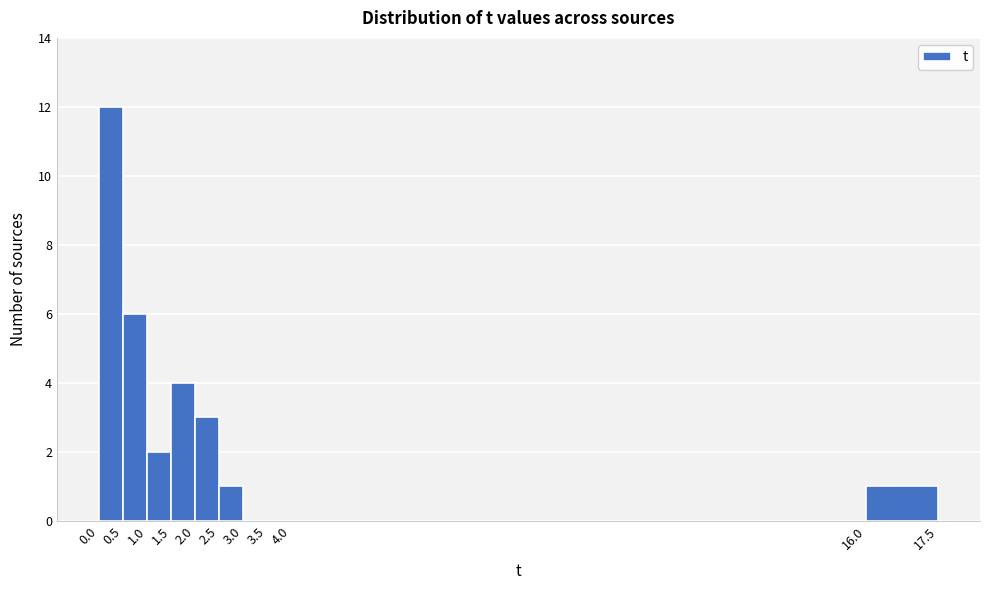

Reading left to right, list every bar in this chart as the range it spans on the x-axis followed by its height. The values are not printed on the chart, so give them approximately, as read against the axis.

0.0 to 0.5: 12
0.5 to 1.0: 6
1.0 to 1.5: 2
1.5 to 2.0: 4
2.0 to 2.5: 3
2.5 to 3.0: 1
3.0 to 3.5: 0
3.5 to 4.0: 0
4.0 to 16.0: 0
16.0 to 17.5: 1